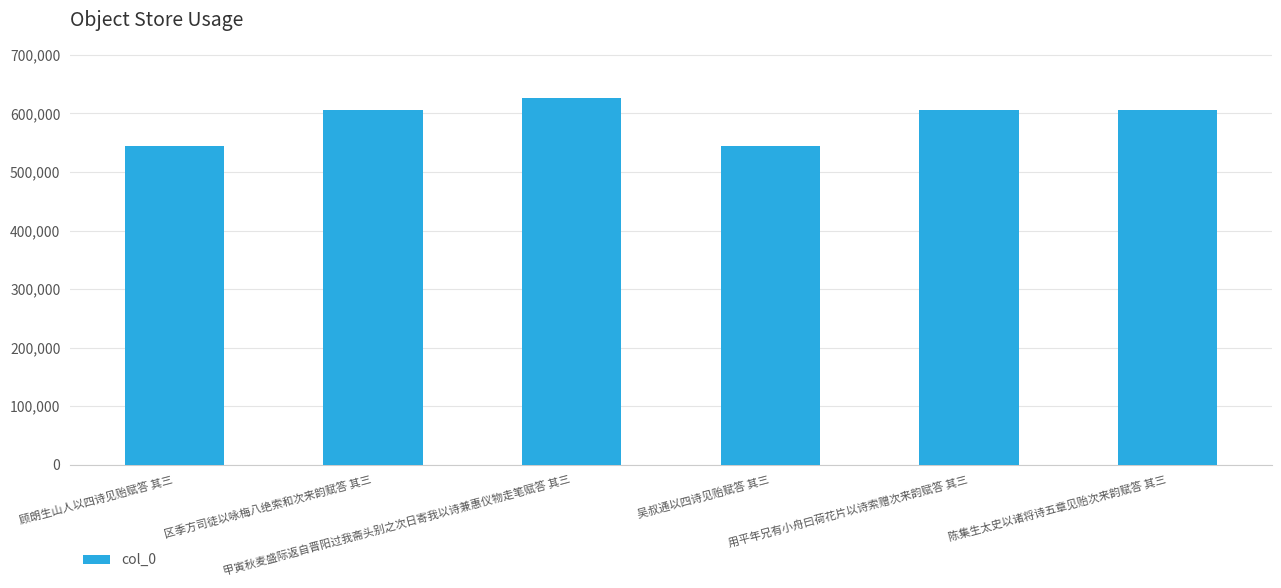

What is the change in value from 顾朗生山人以四诗见贻赋答 其三 to 用平年兄有小舟曰荷花片以诗索赠次来韵赋答 其三?

+61582